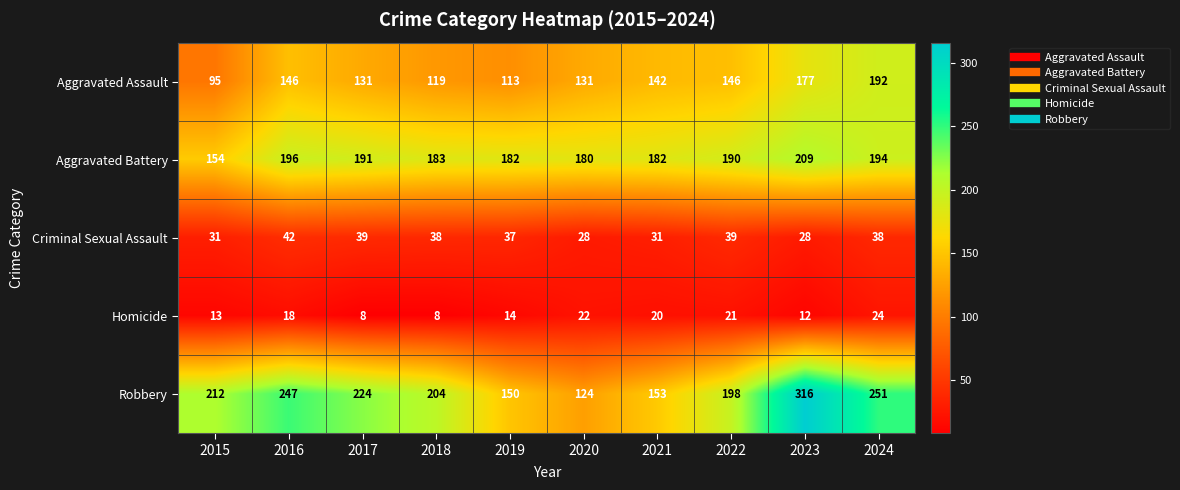

The Aggravated Battery series shows 182 at 2019. True or false?

True